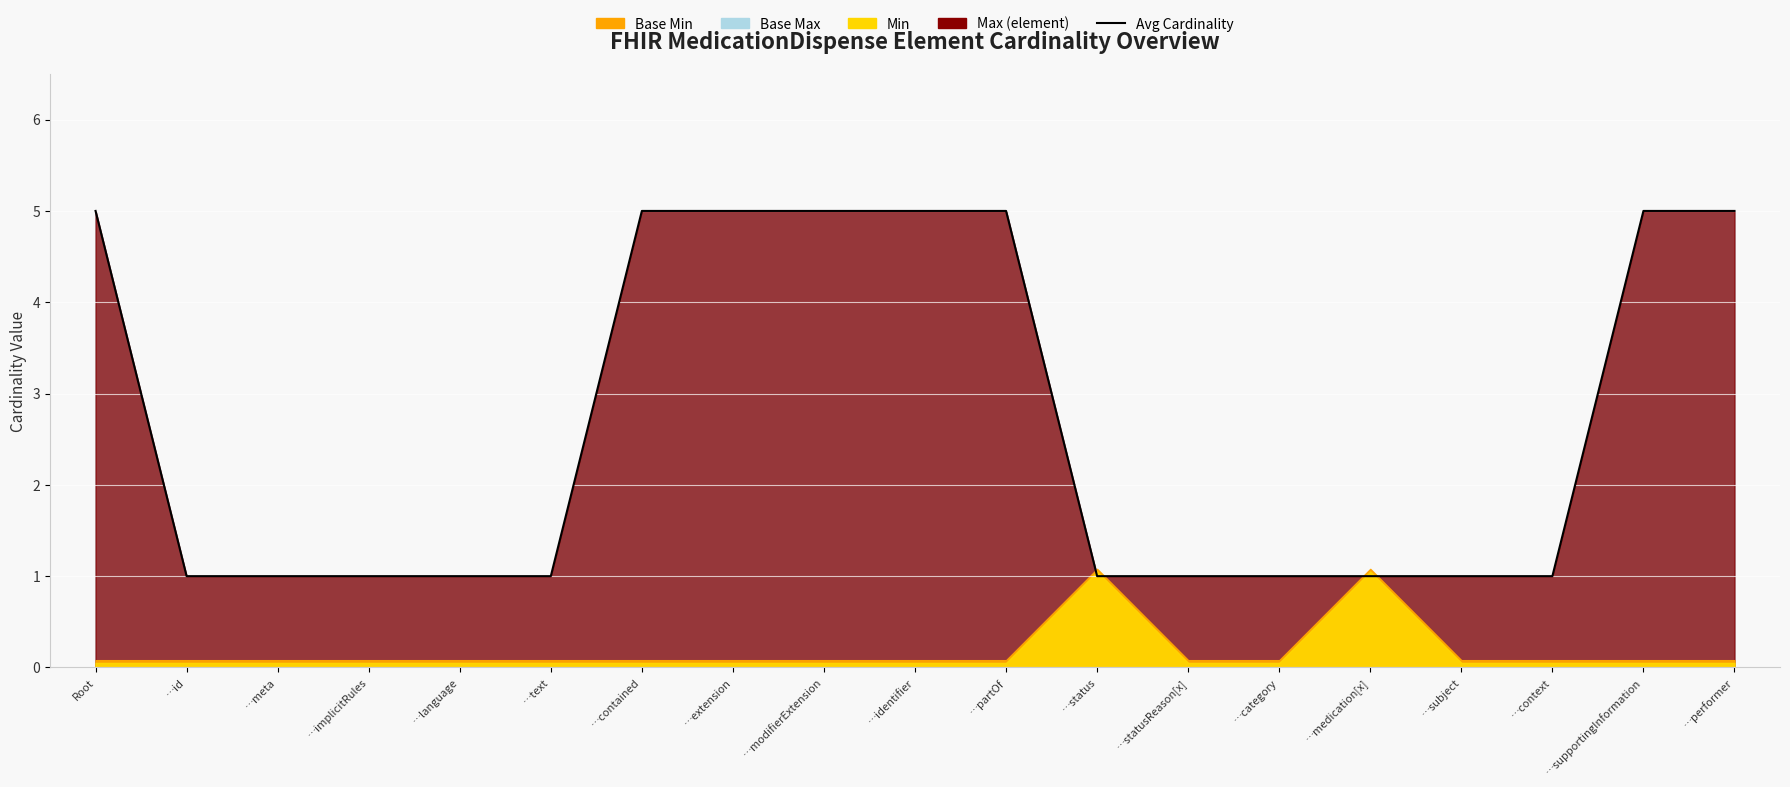

What is the difference between the maximum and second lowest values?

4